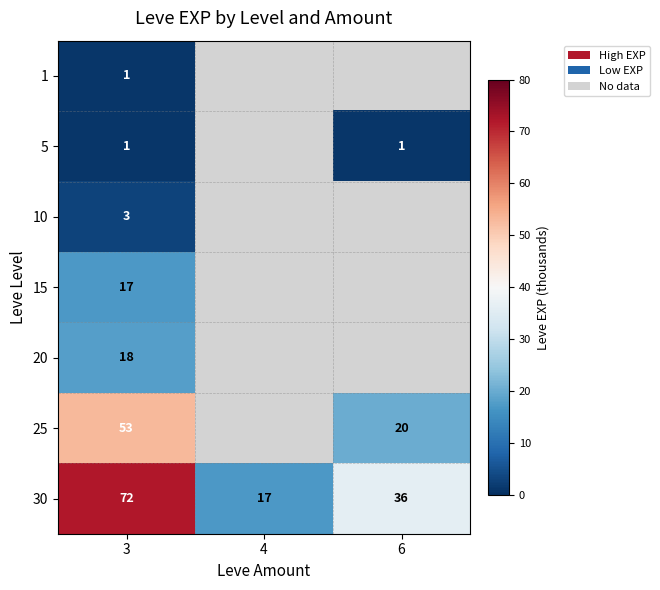

At how many categories does at least one series exceed 8?

3